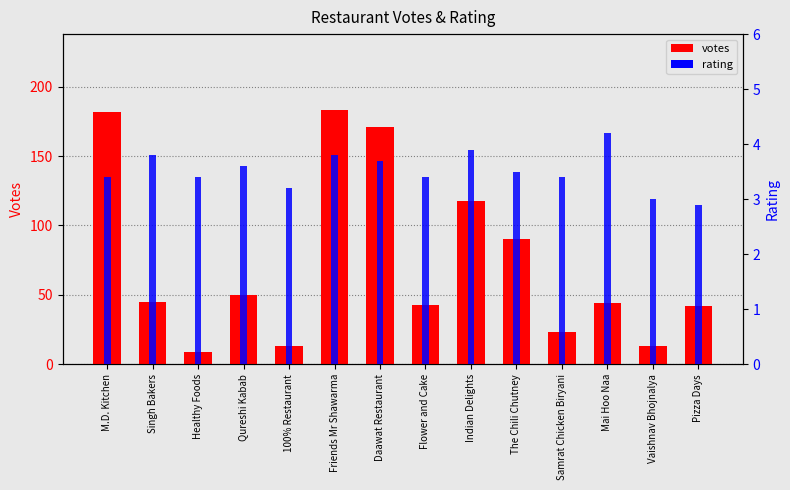

Where does the rating series first go above 3?

M.D. Kitchen